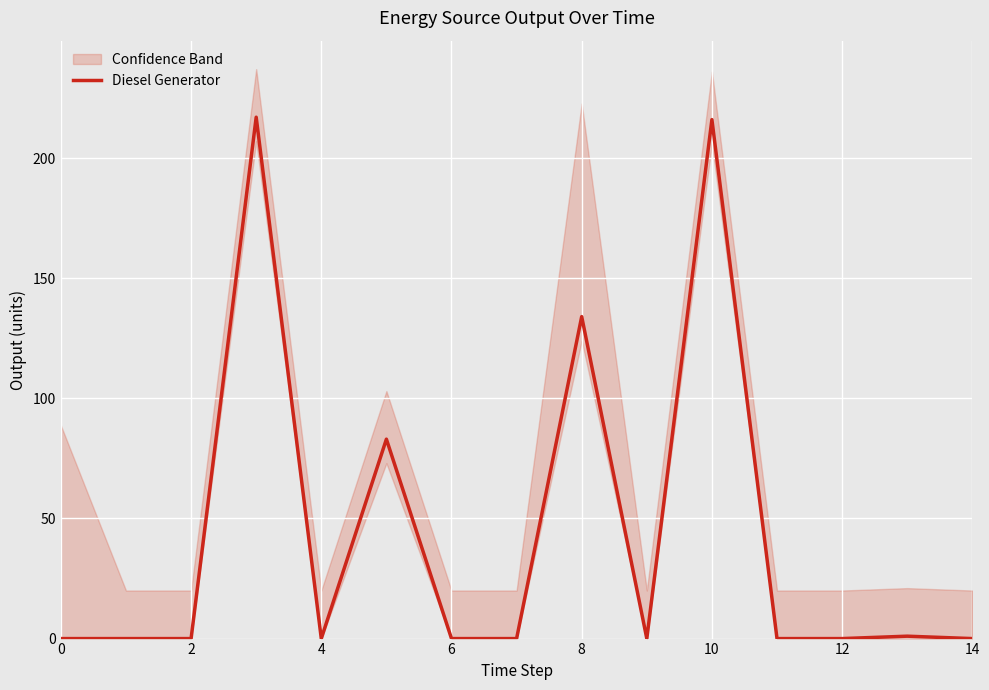

What is the difference between the maximum and minimum values?

217